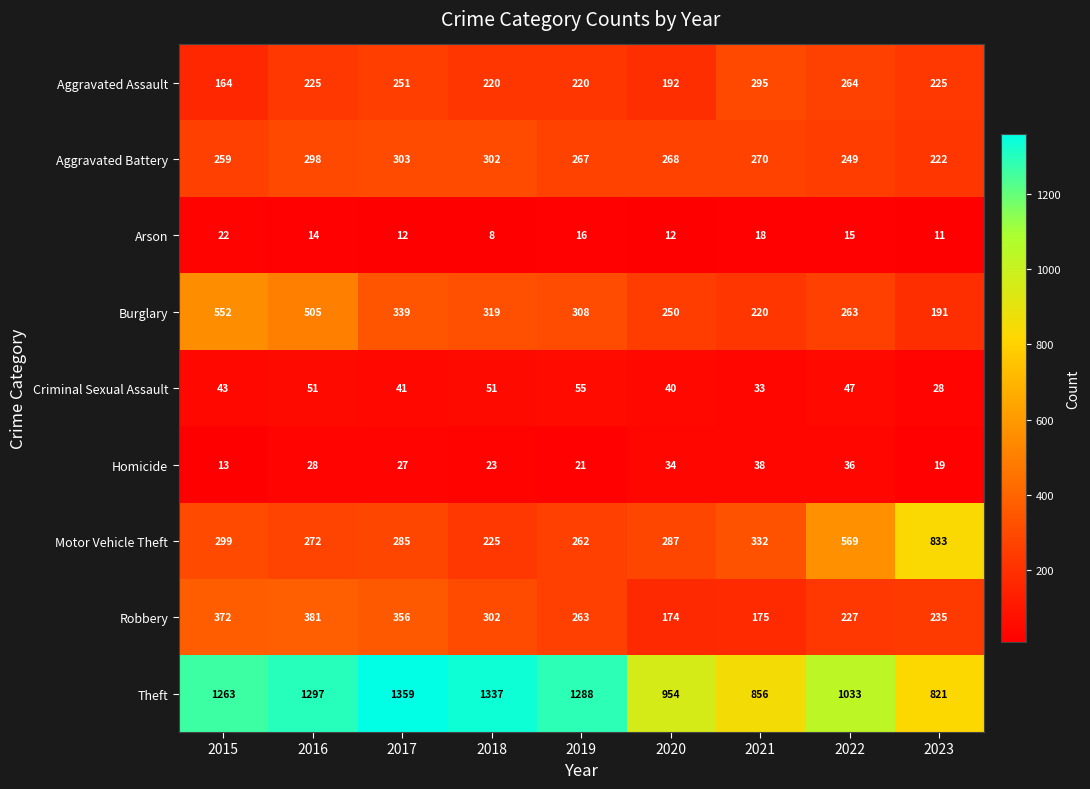

What is the difference between the maximum and minimum values in the Burglary series?

361